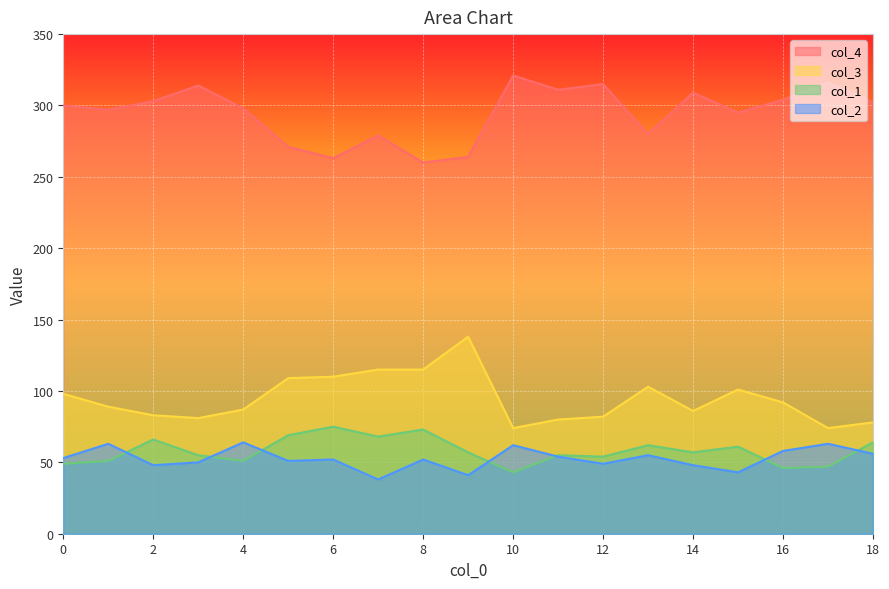

What is the difference between the col_3 values at 12 and 4?

5